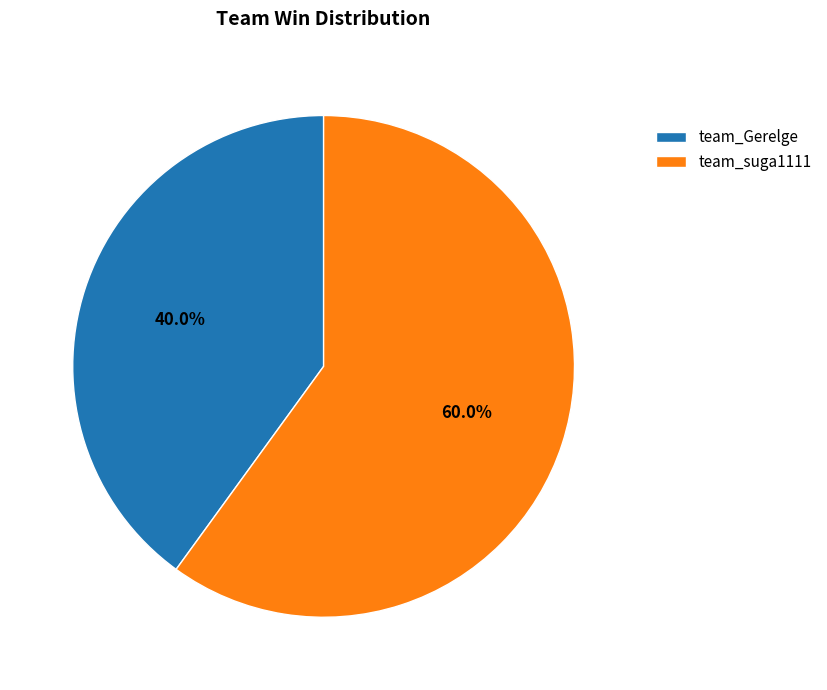

Which slice is the smallest?

team_Gerelge